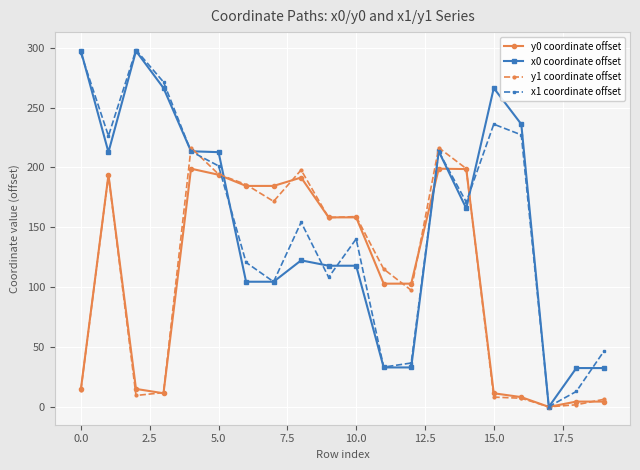

What is the value of the y0 coordinate offset point at the 8th from the left?

184.6